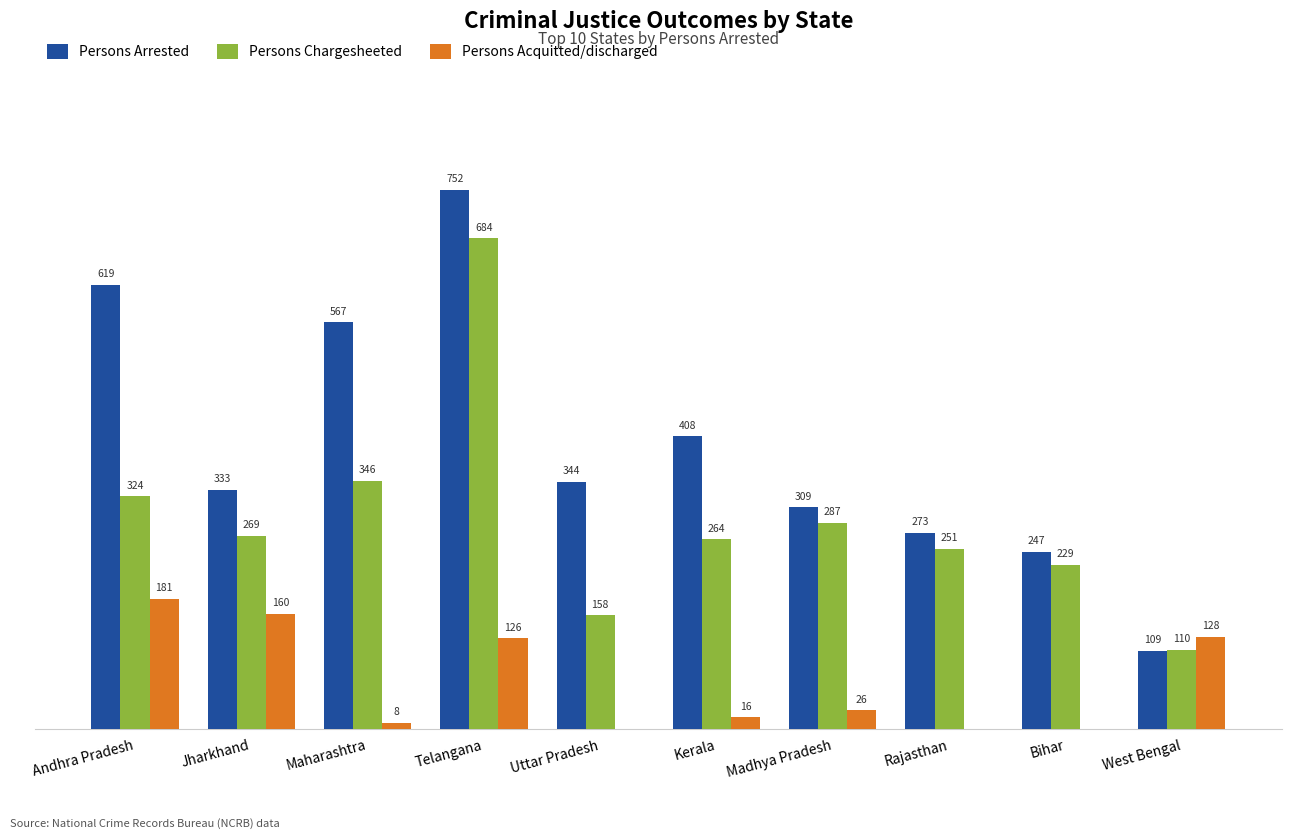

Which series changed the most between Andhra Pradesh and Maharashtra?

Persons Acquitted/discharged